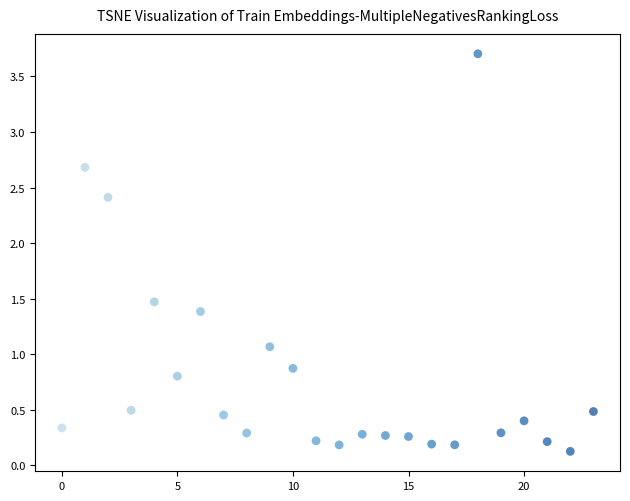

What is the range of Y values (max minus min)?

3.6